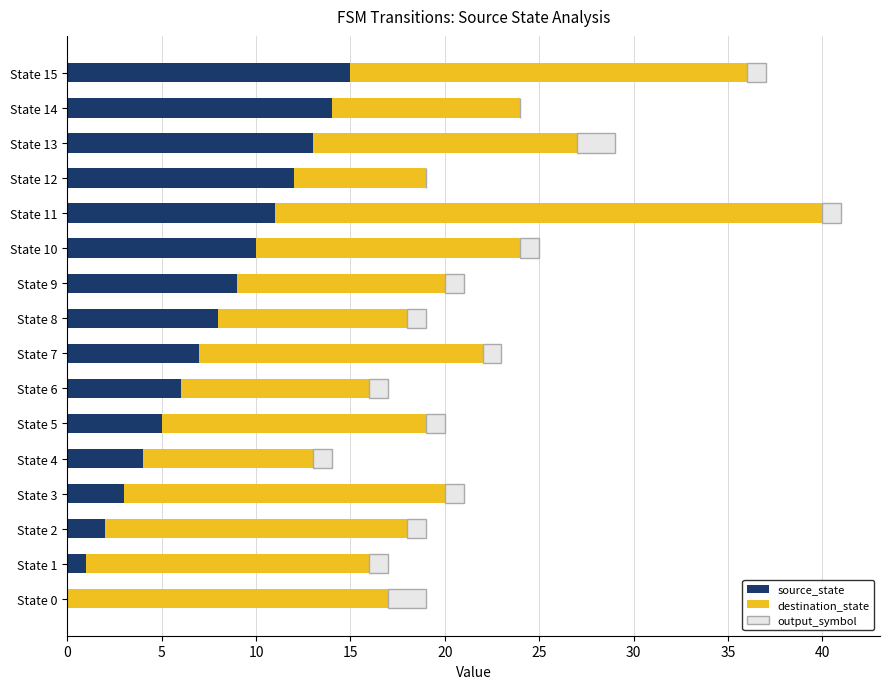

What are all the series names shown in the legend?

source_state, destination_state, output_symbol